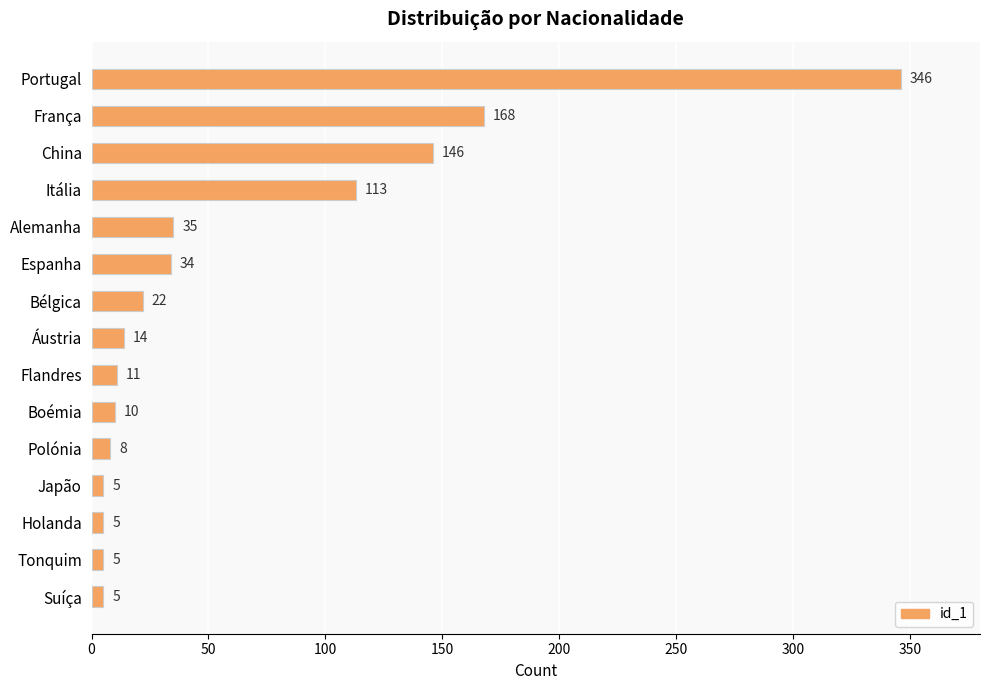

What position from the top is Bélgica?

7